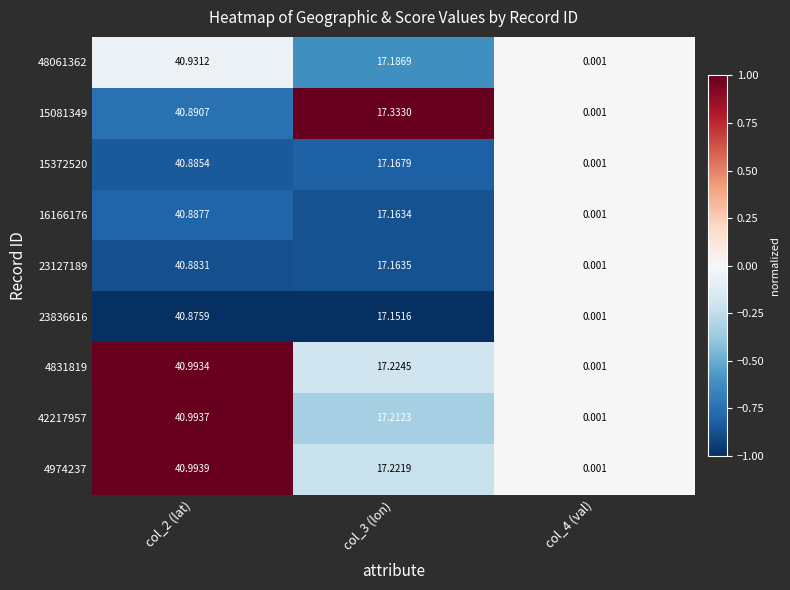

How many categories are shown in the chart?

3